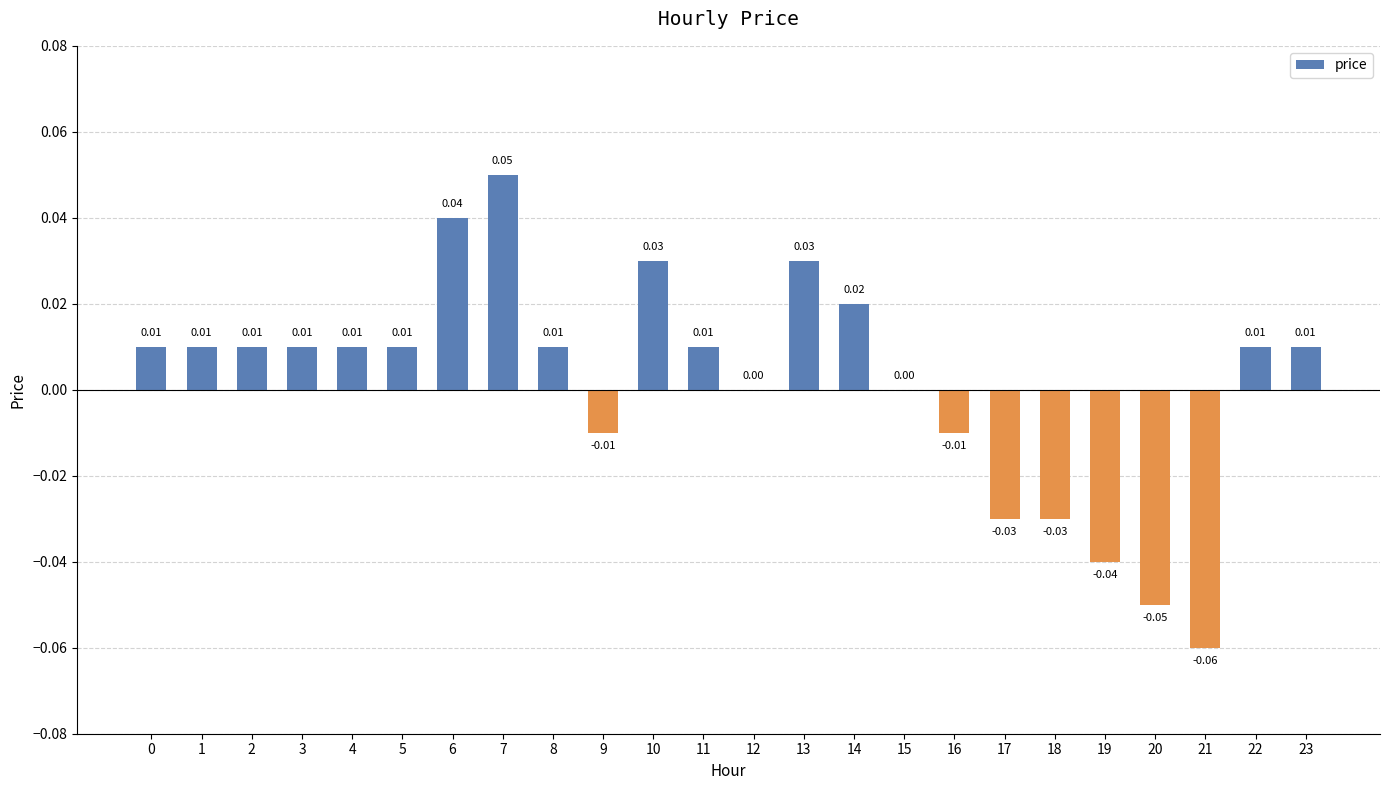

Count the number of data series in this chart.

1